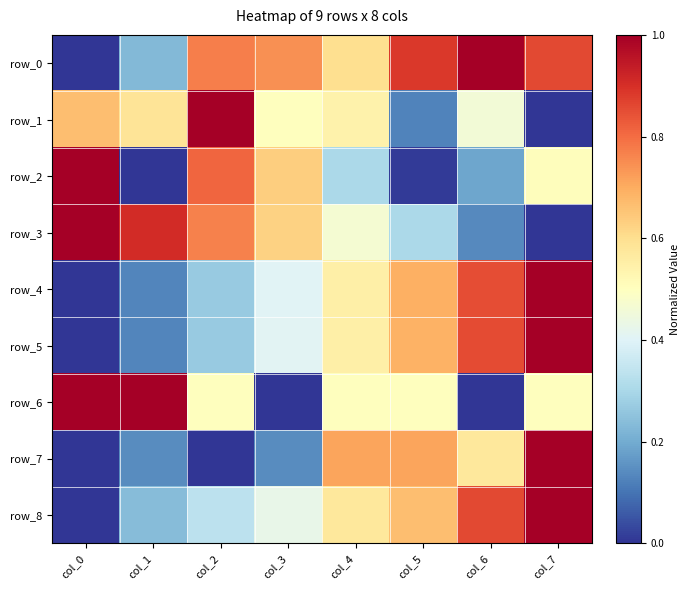

How many series are shown in this chart?

9